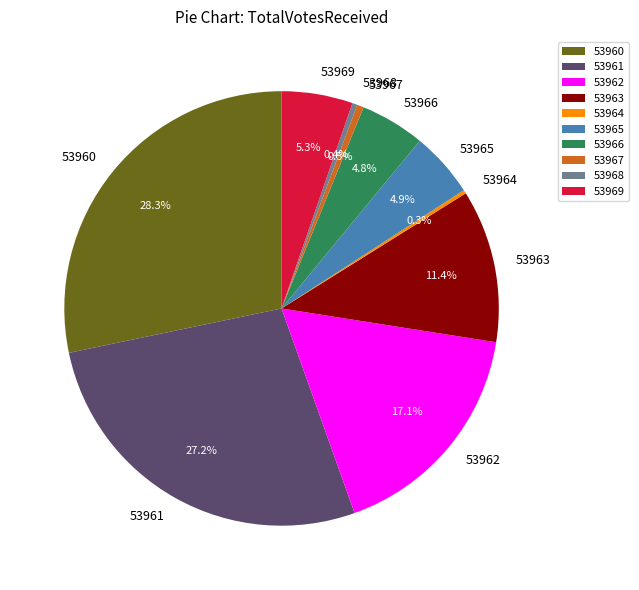

What is the ratio of the value at 53963 to the value at 53961?

0.4